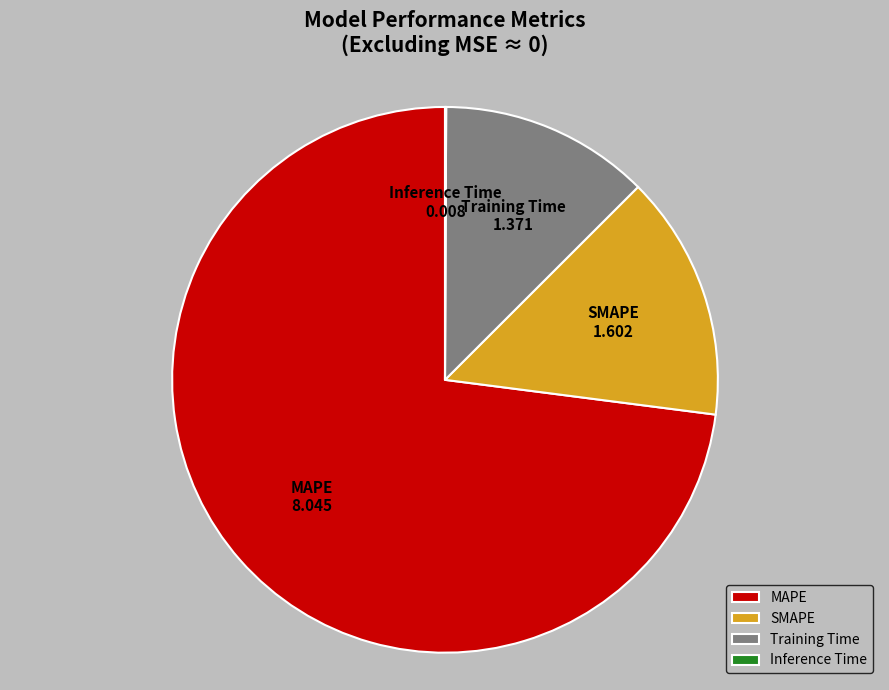

Do MAPE and SMAPE together represent more than half of the pie?

Yes